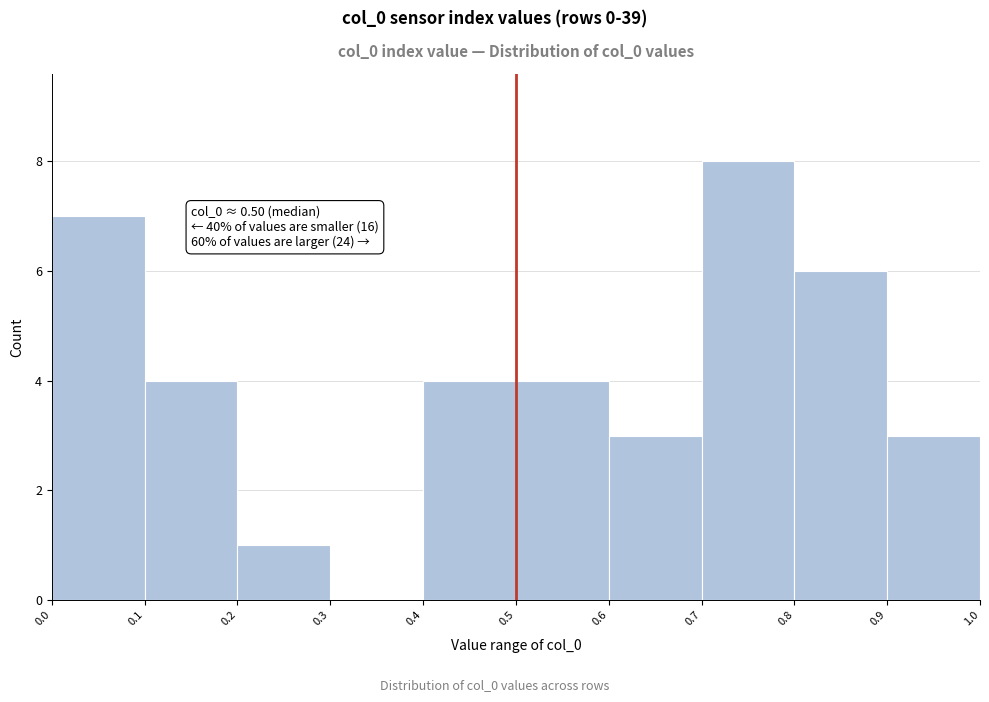

Over which range of the x-axis is the bar tallest?

0.7 to 0.8